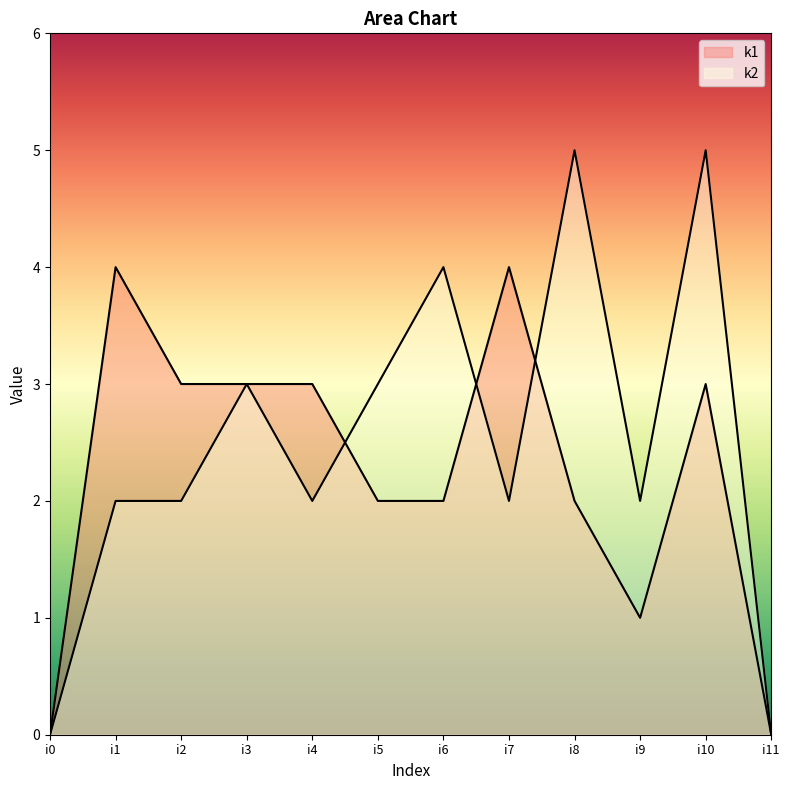

How many series are shown in this chart?

2